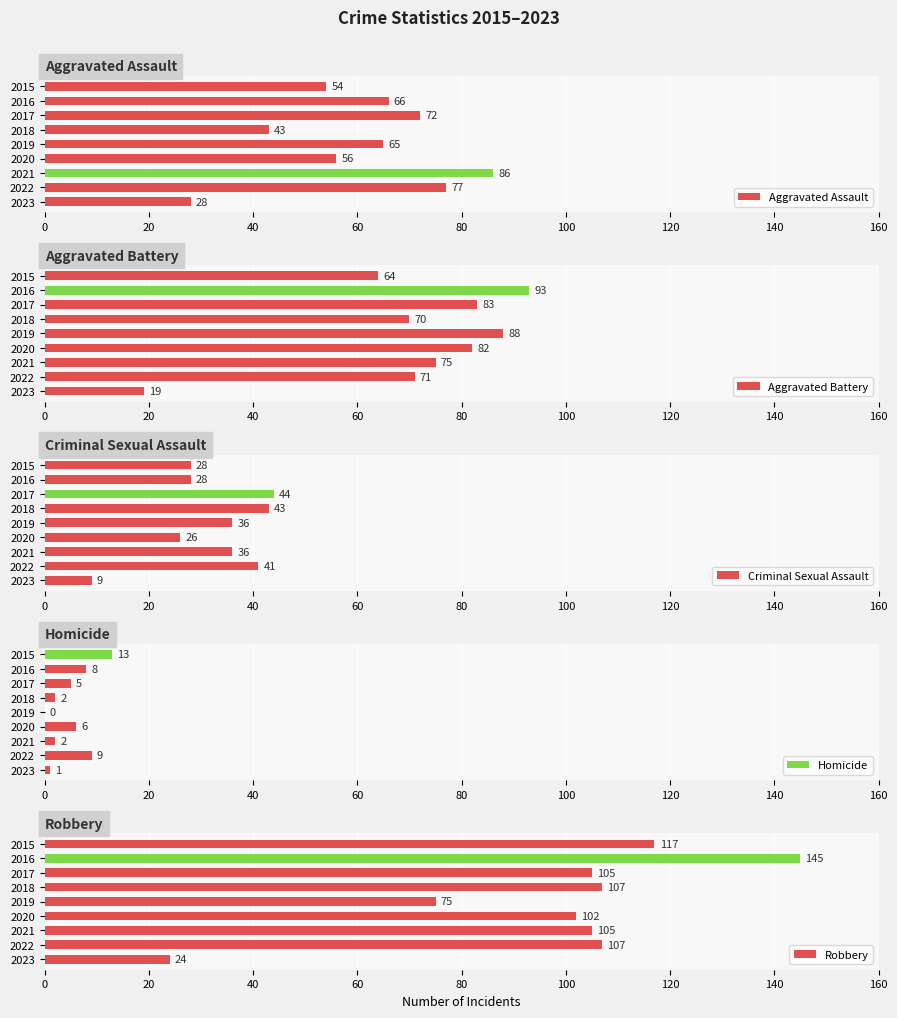

How many series are shown in this chart?

5